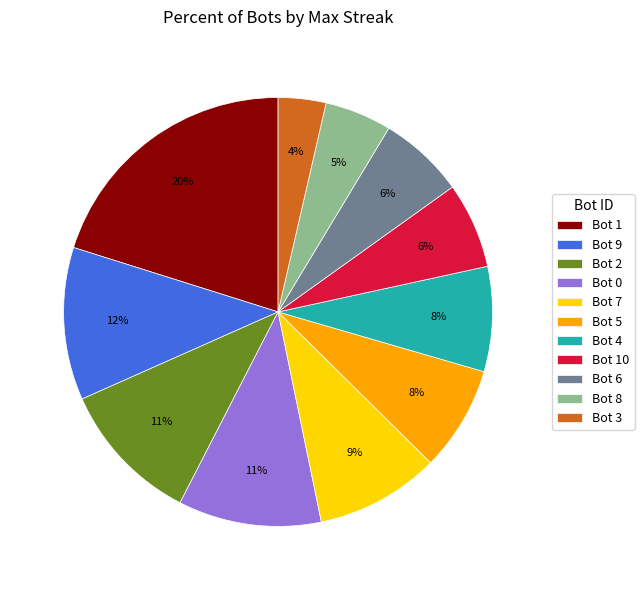

Count the number of slices in the pie.

11